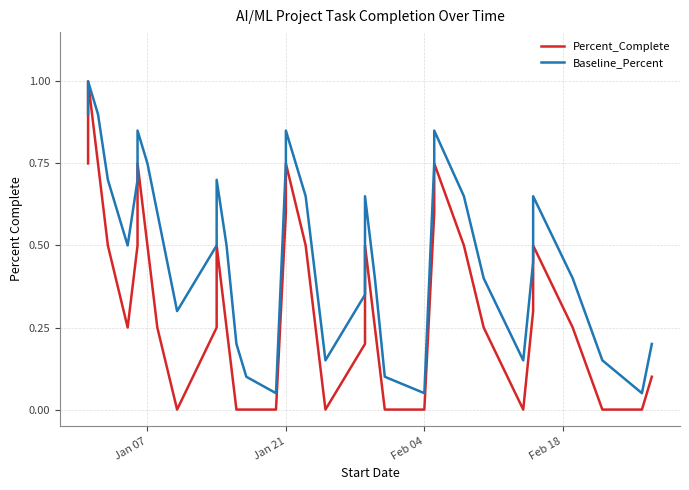

At how many categories does at least one series exceed 0?

37